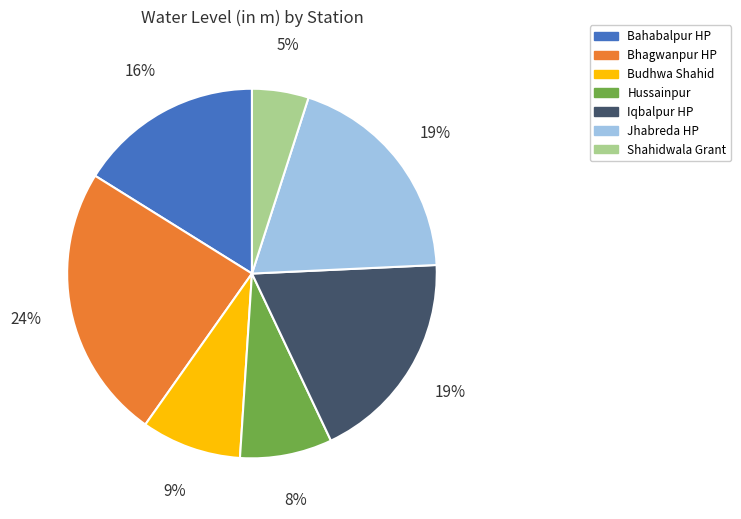

To the nearest percent, what is the difference between the largest and smallest slice percentages?

19%